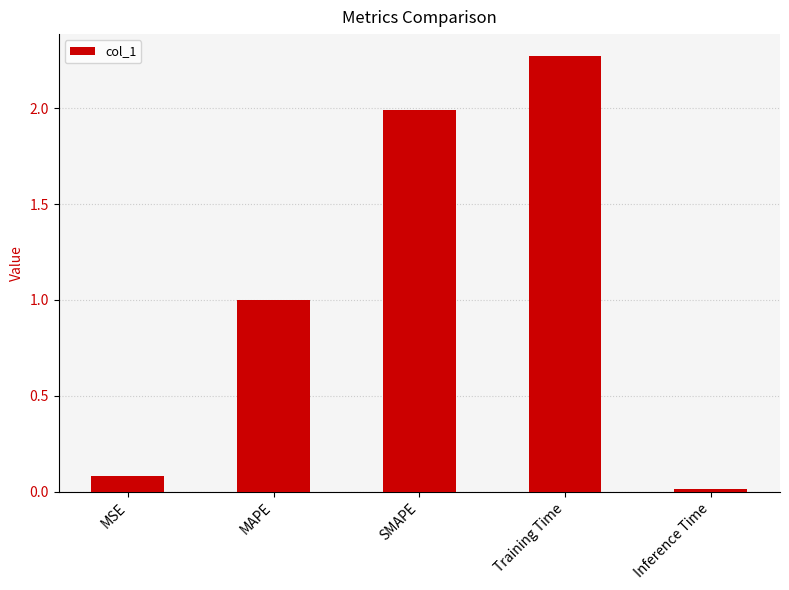

What is the difference between the second highest and second lowest values?

1.9